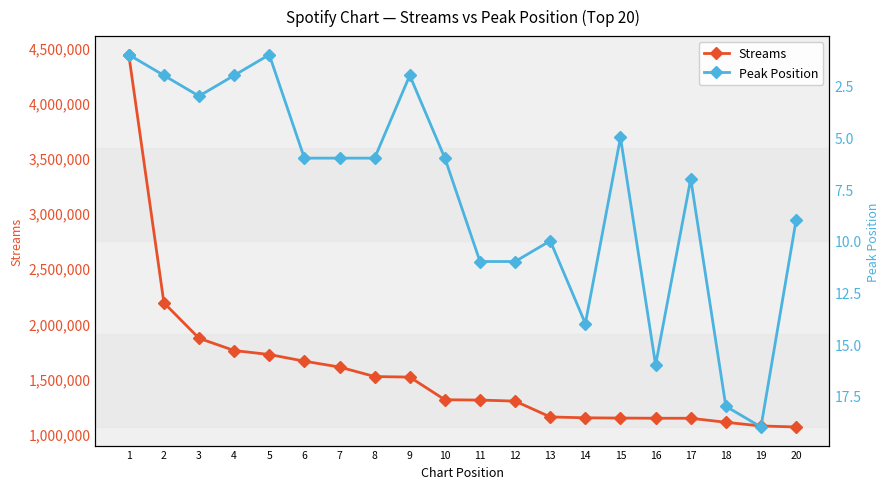

List the series in order of their peak value, lowest first.

Peak Position, Streams